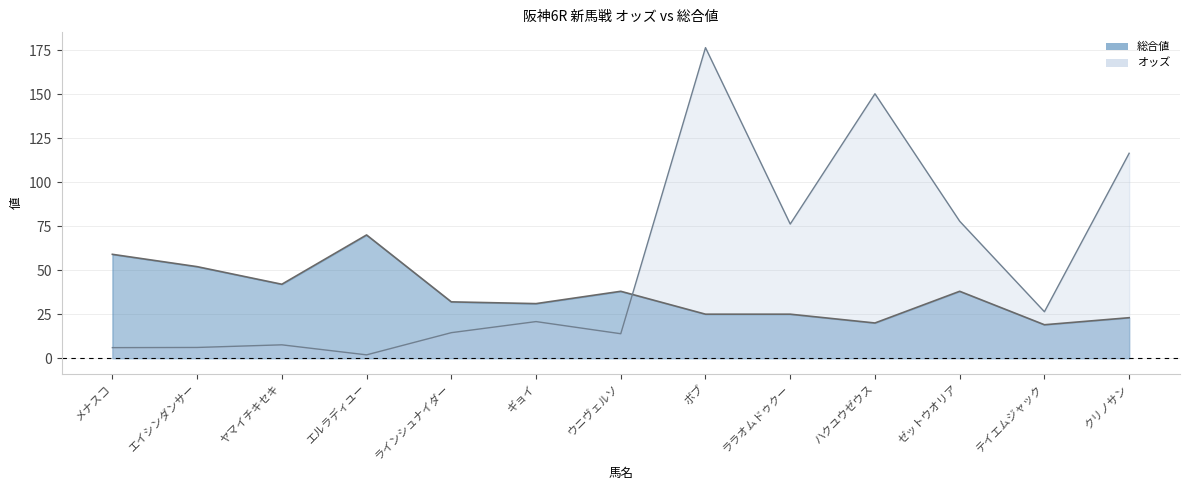

List the series in order of their overall mean, lowest first.

総合値, オッズ